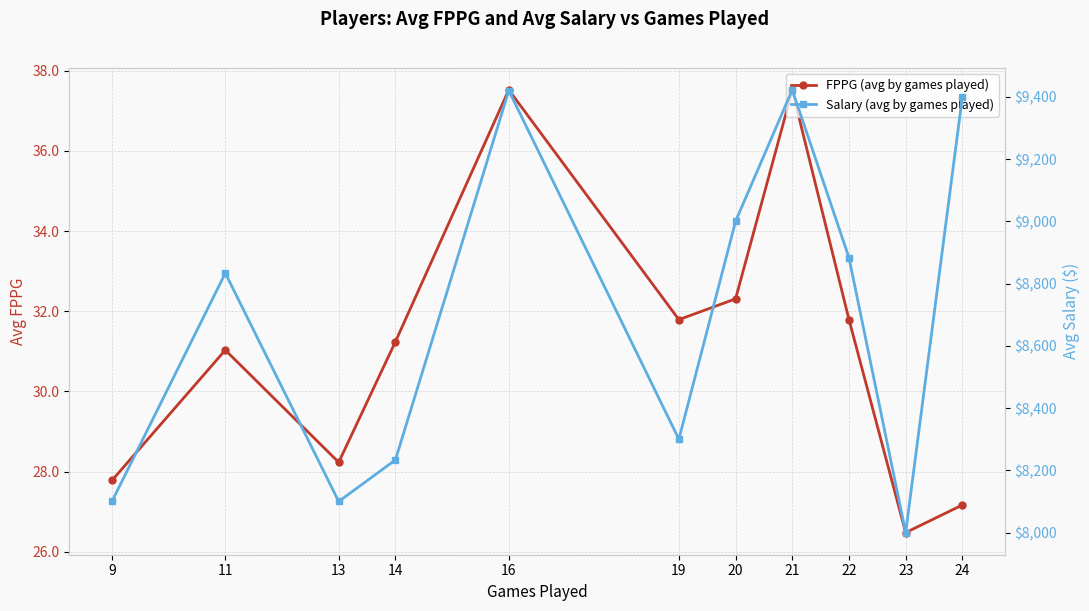

List the series in order of their peak value, lowest first.

FPPG (avg by games played), Salary (avg by games played)